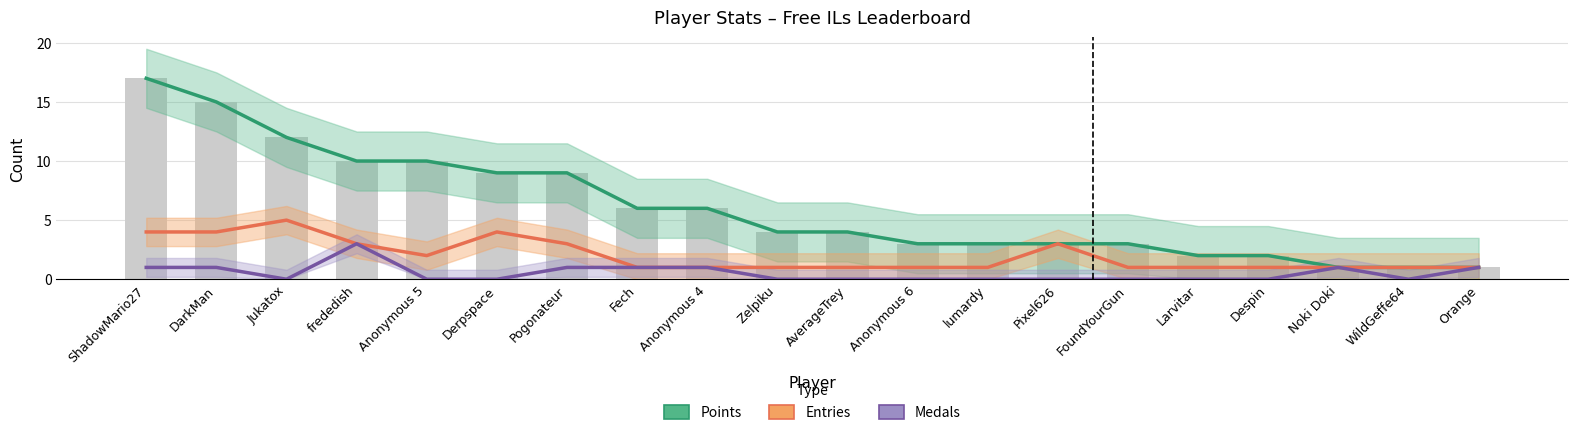

What is the value of the Entries bar at the 17th from the left?

1